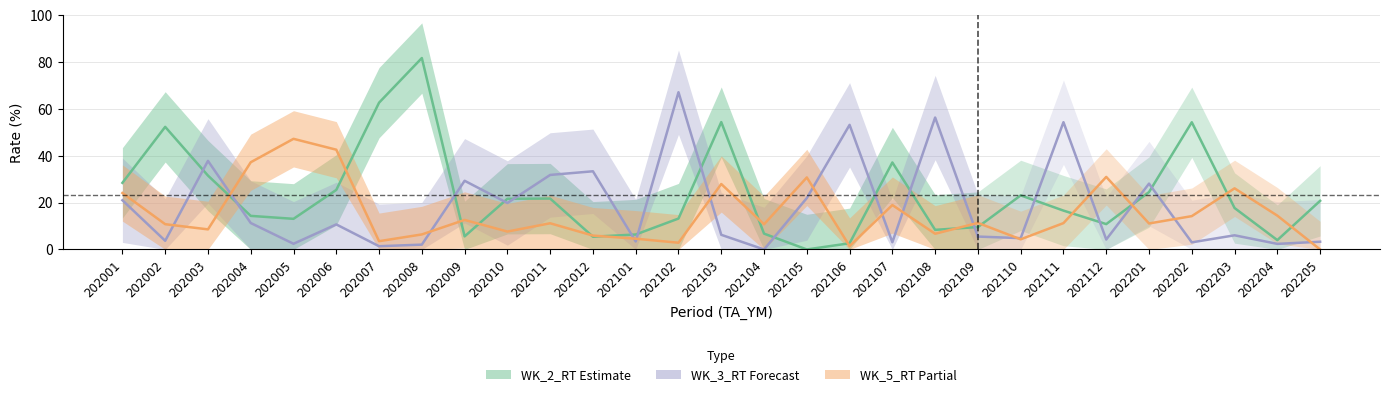

What is the total value across all series at 202009?

47.5